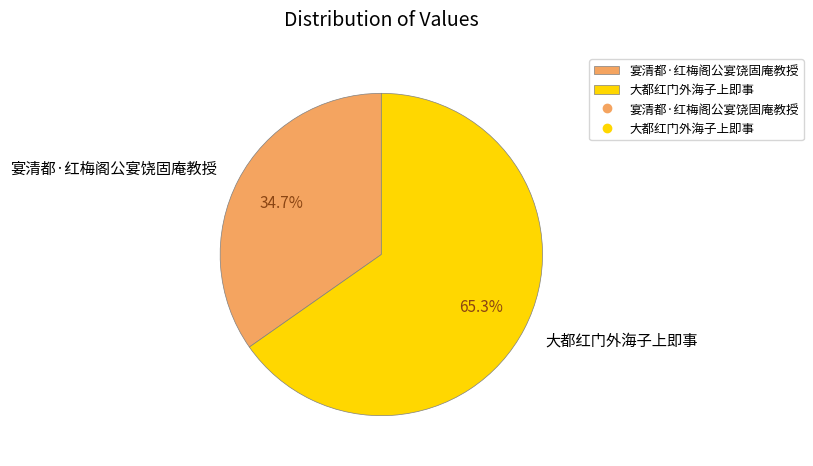

Which slice is the largest?

大都红门外海子上即事